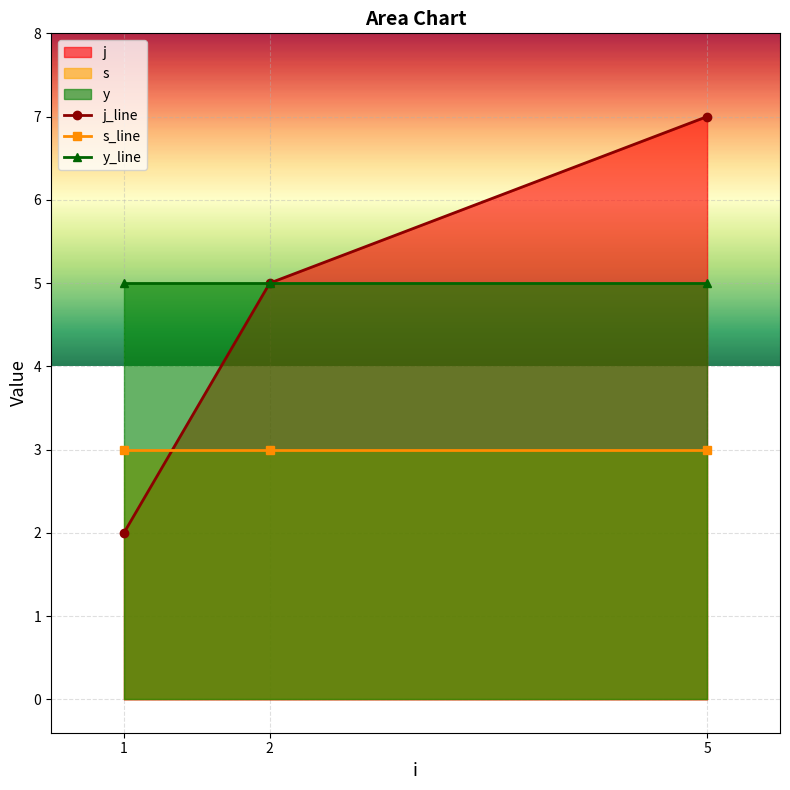

Which series changed the most between 1 and 5?

j_line